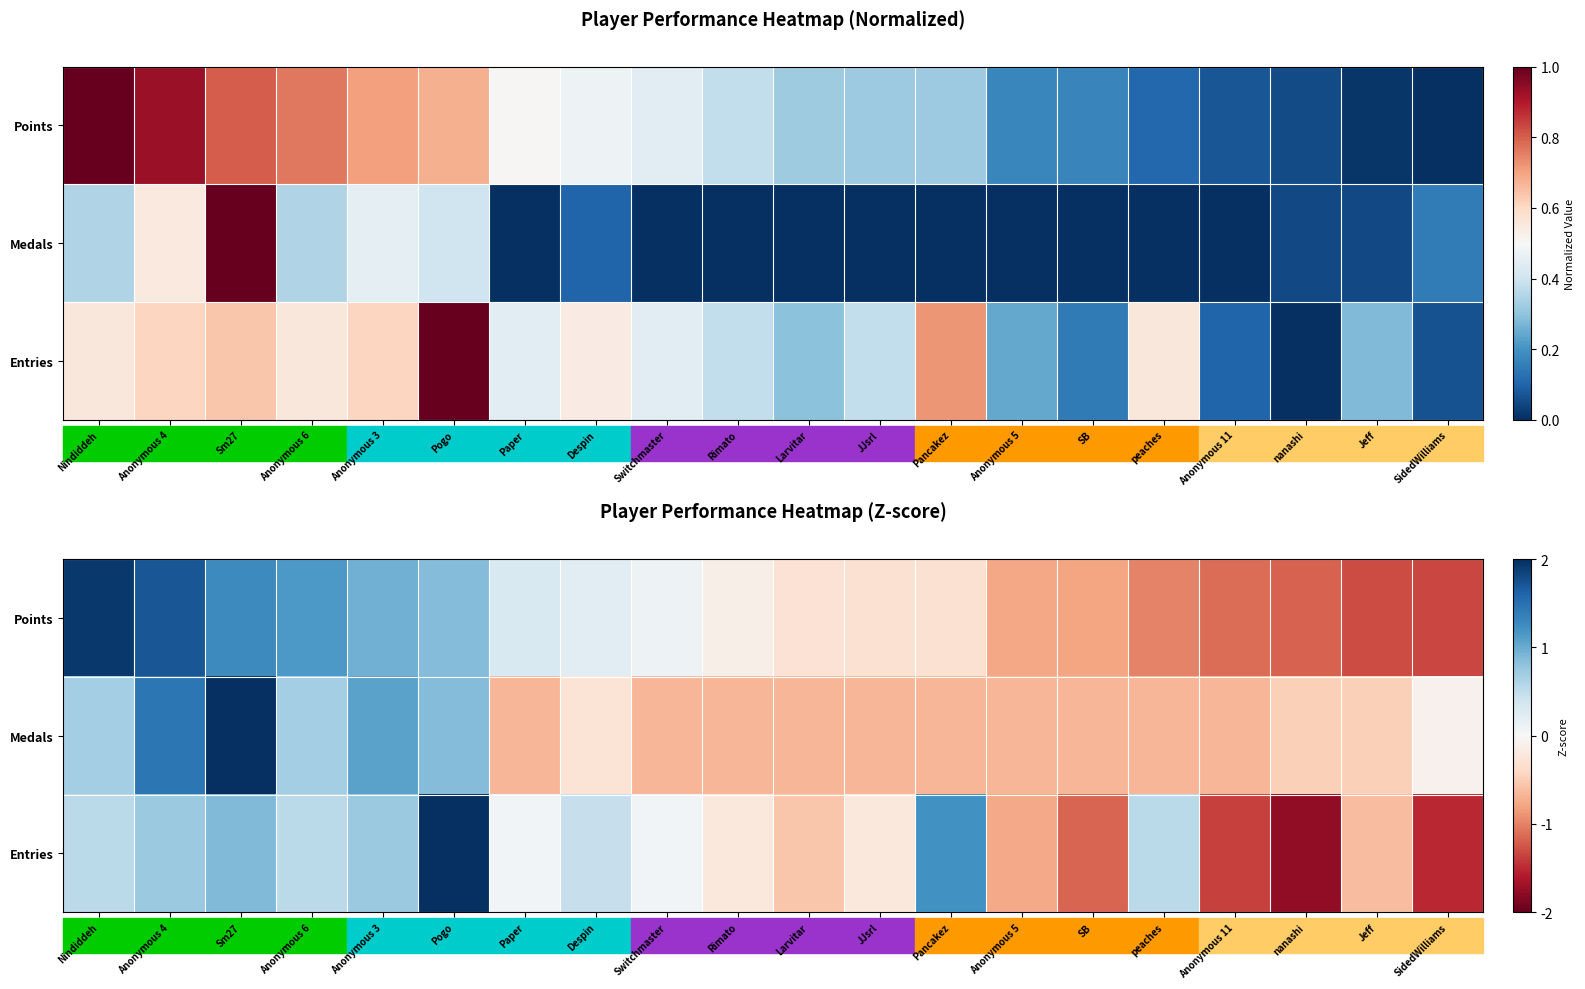

How many series are shown in this chart?

3